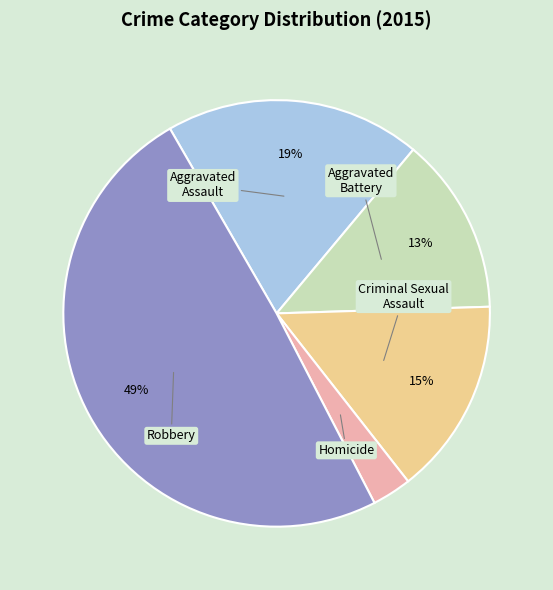

Which slice is the largest?

Robbery